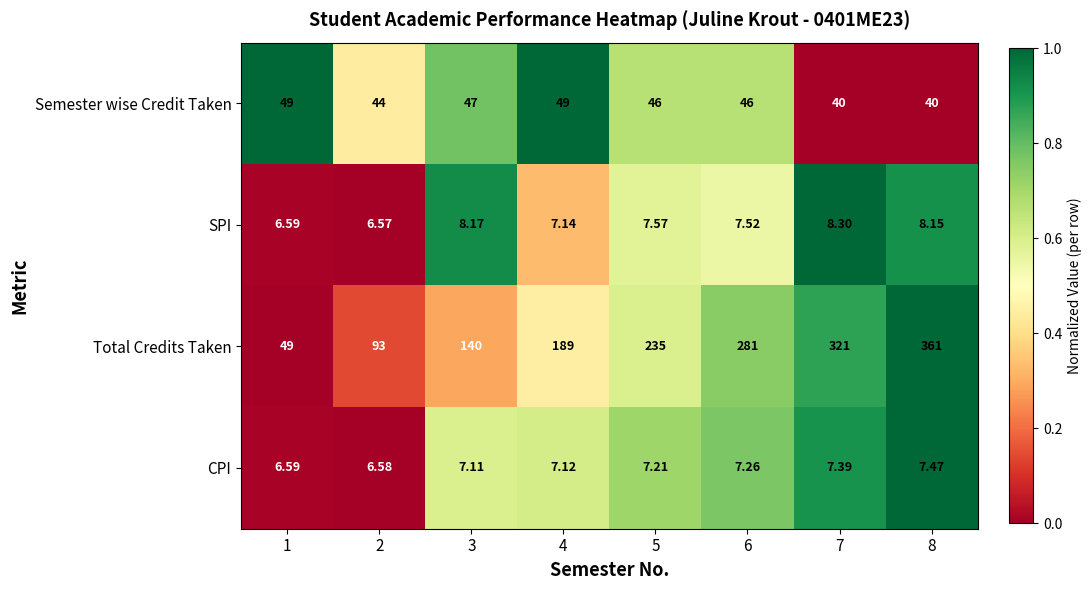

Is the value of Semester wise Credit Taken at 5 greater than the value of SPI at 1?

Yes